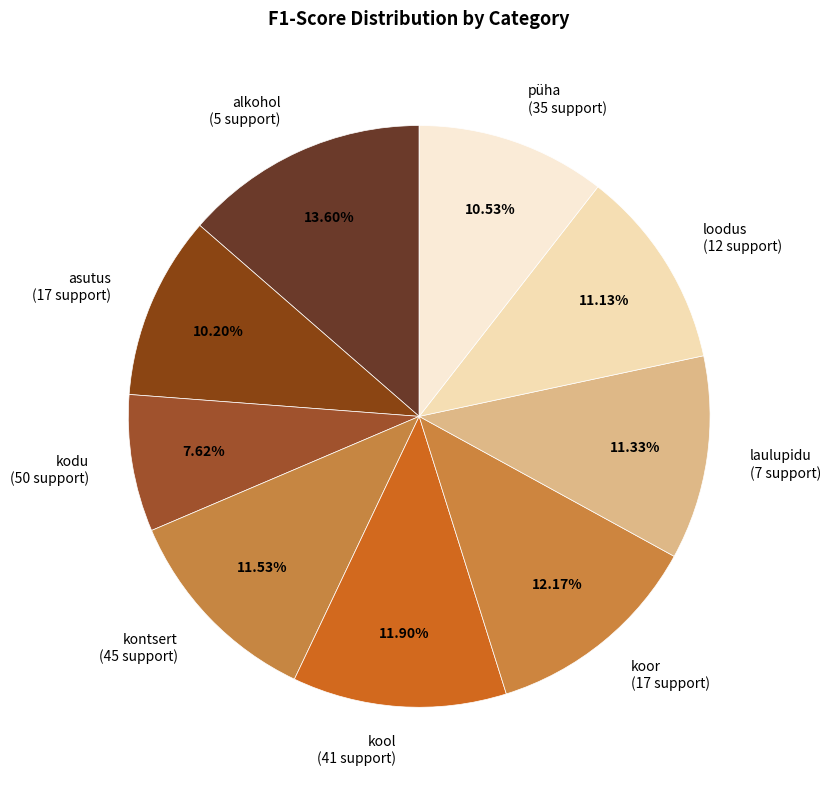

To the nearest percent, what is the average slice percentage?

11%